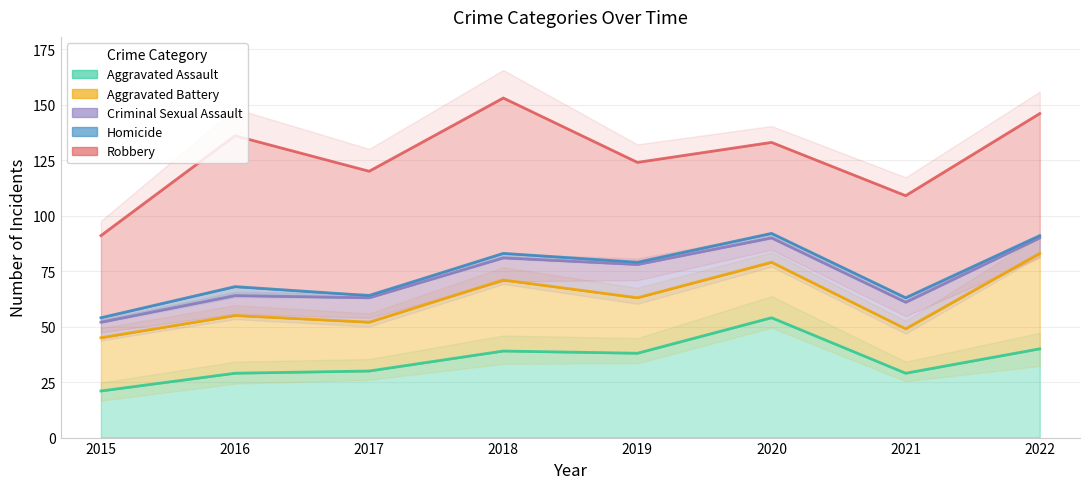

Count the Homicide values in the range 1 to 2.

7